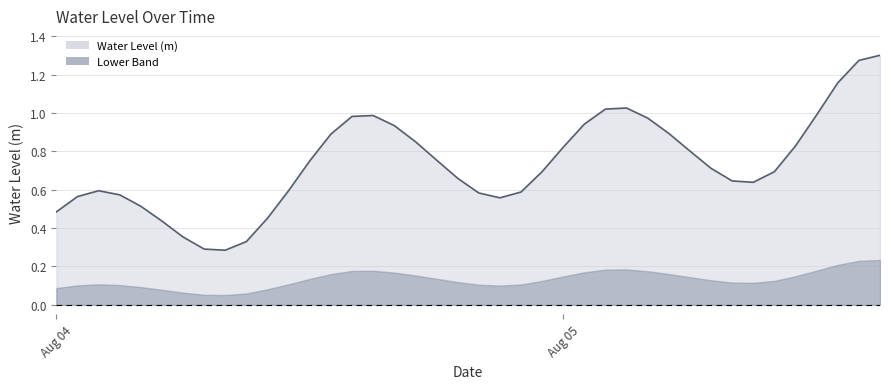

Is this an area chart (filled region under the line)?

Yes